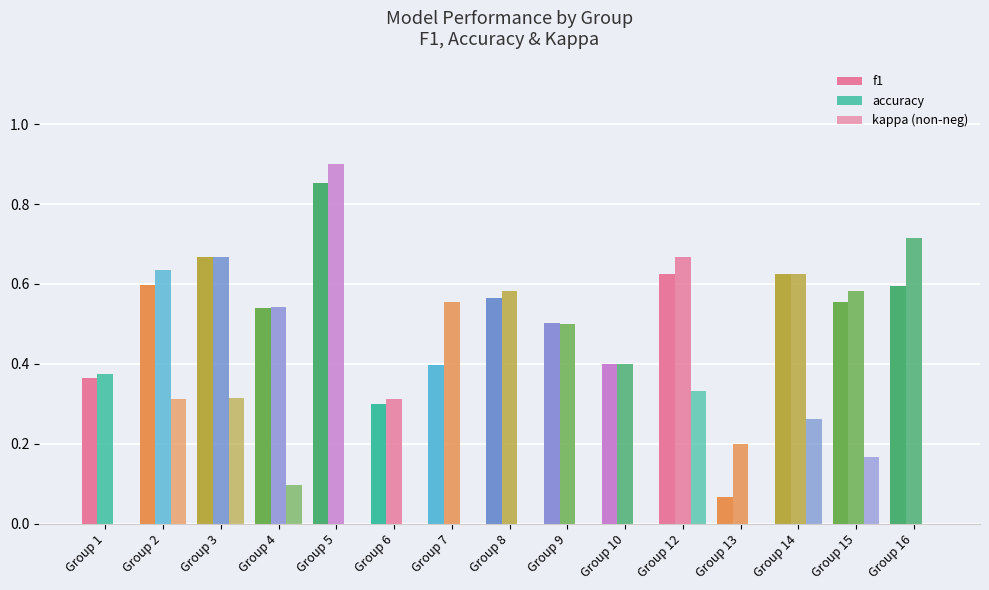

Which series has the largest range (max minus min)?

f1